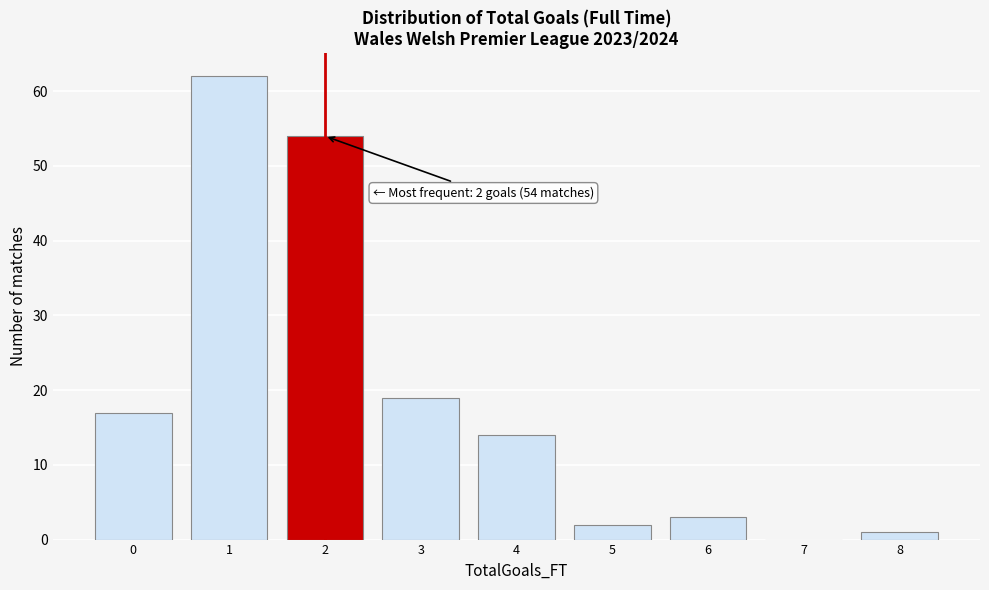

Reading left to right, extract all data points from this chart.

0=17	1=62	2=54	3=19	4=14	5=2	6=3	7=0	8=1